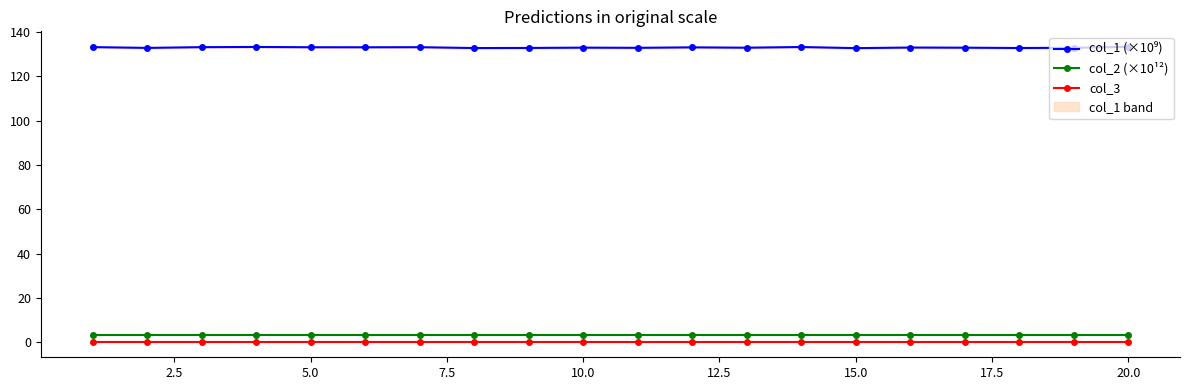

True or false: col_2 (×10¹²) and col_3 cross at least once.

False